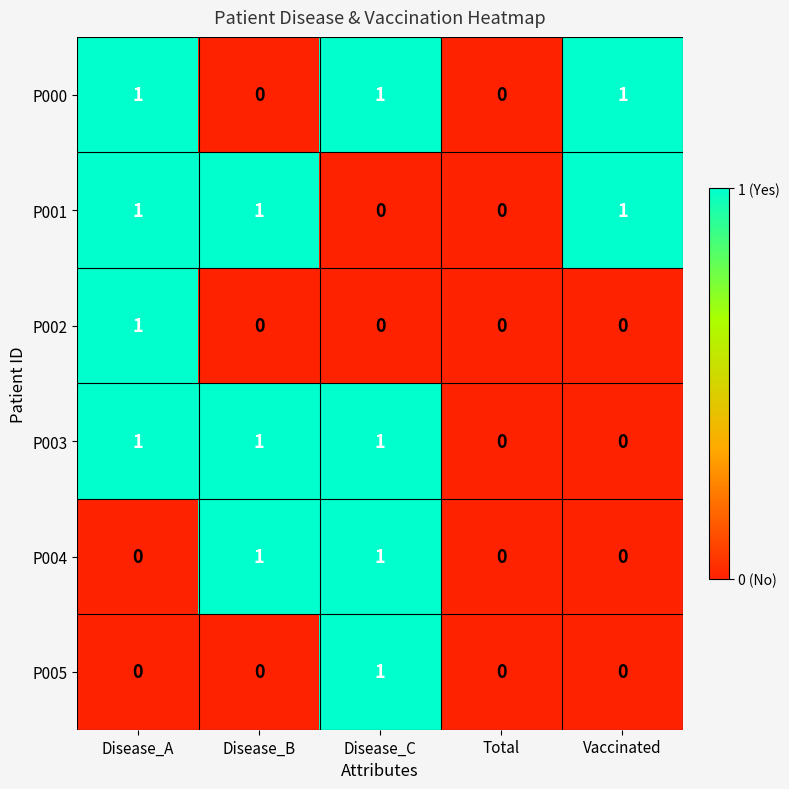

The P003 series shows 1 at Disease_C. True or false?

True